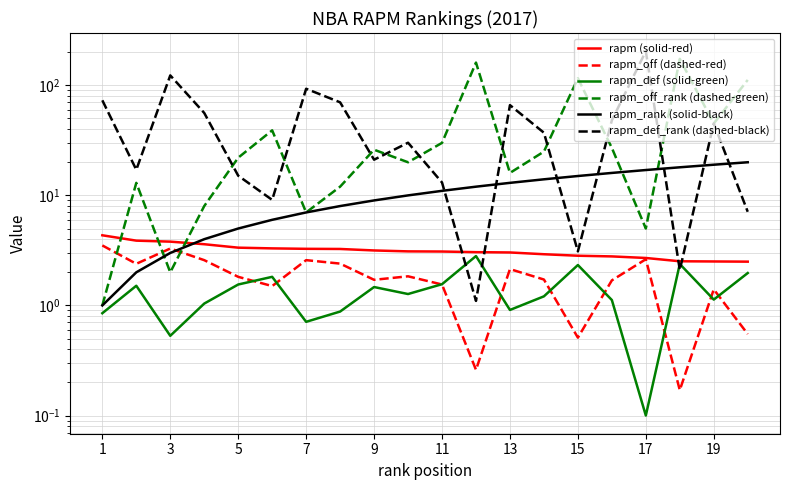

Between 5 and 9, which series saw the biggest shift?

rapm_def_rank (dashed-black)